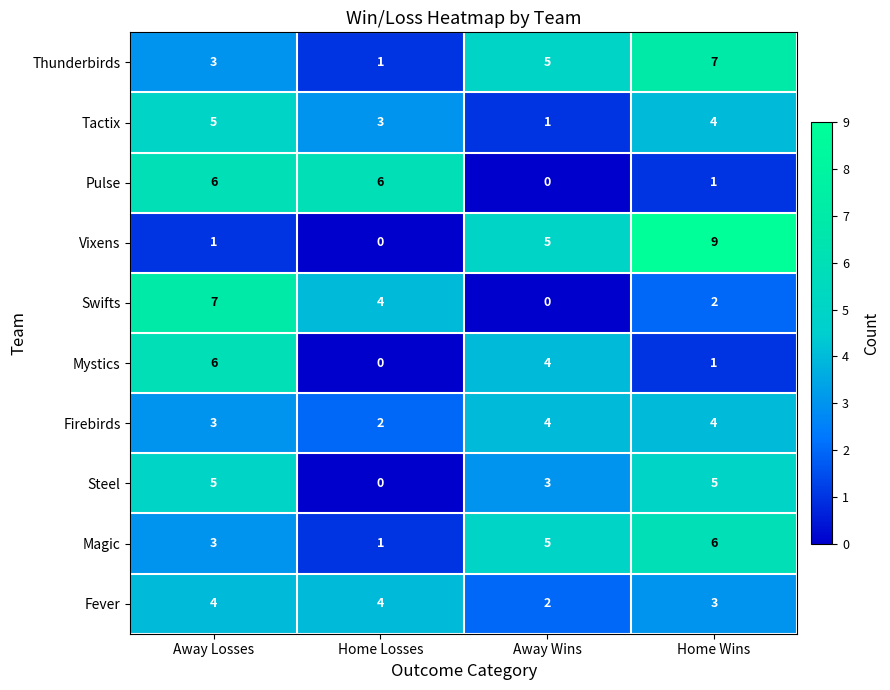

At which category is the sum across all series the highest?

Away Losses